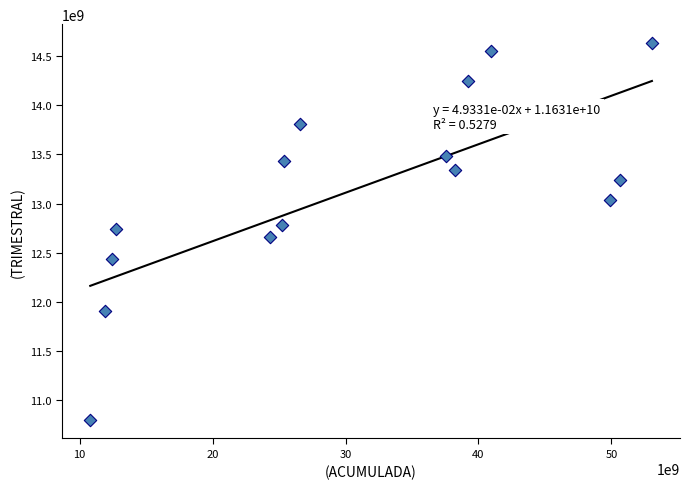

What is the range of X values (max minus min)?

42241913422.3